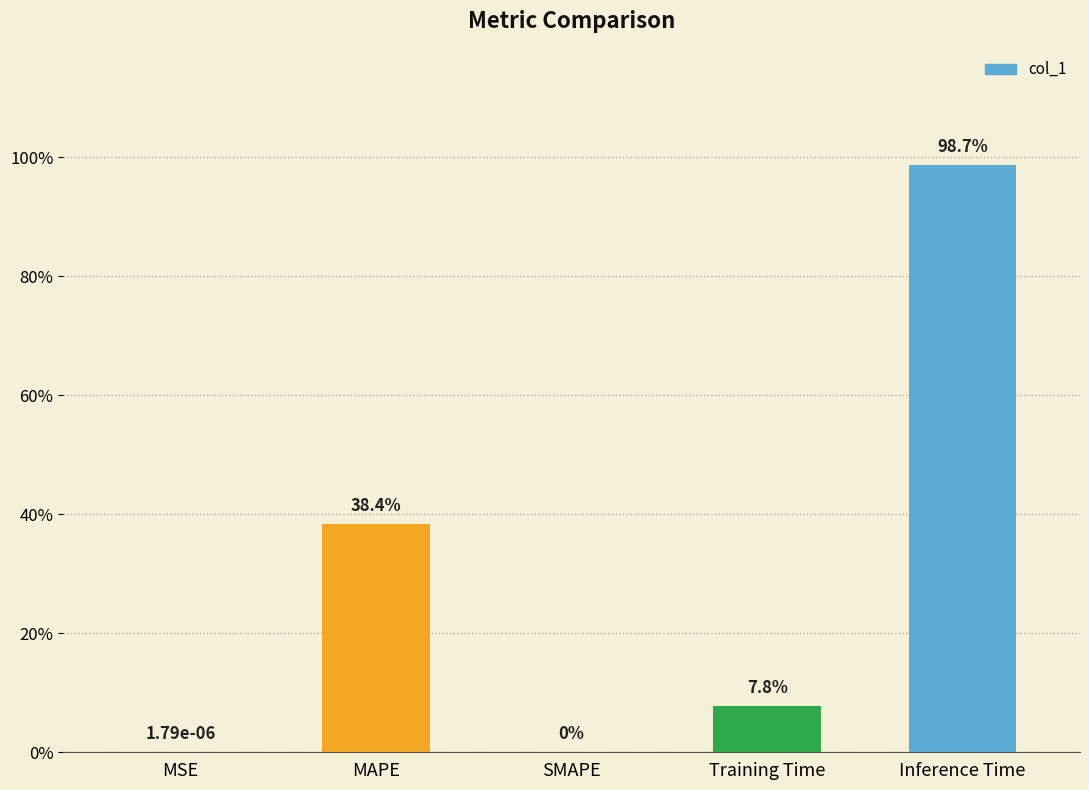

What is the label of the 5th bar from the right?

MSE